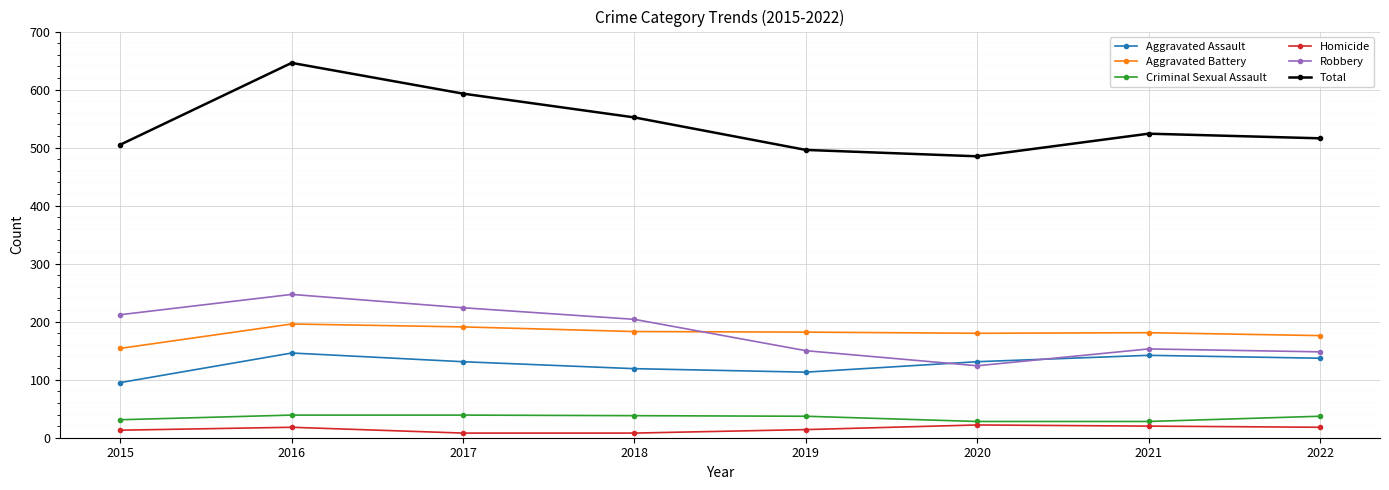

At which label does Robbery reach its peak?

2016